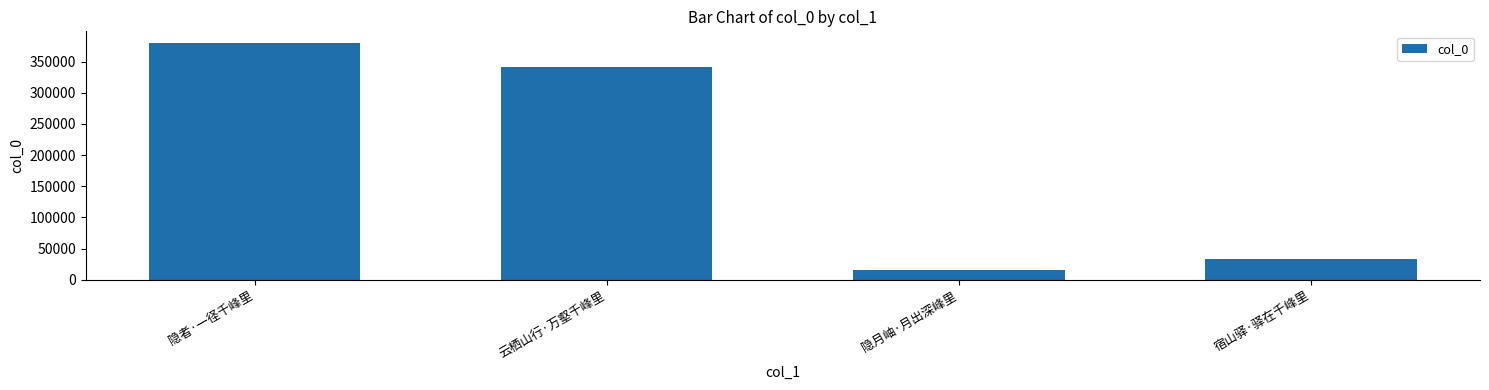

Read the value at 云栖山行·万壑千峰里, to the nearest 50.

341450